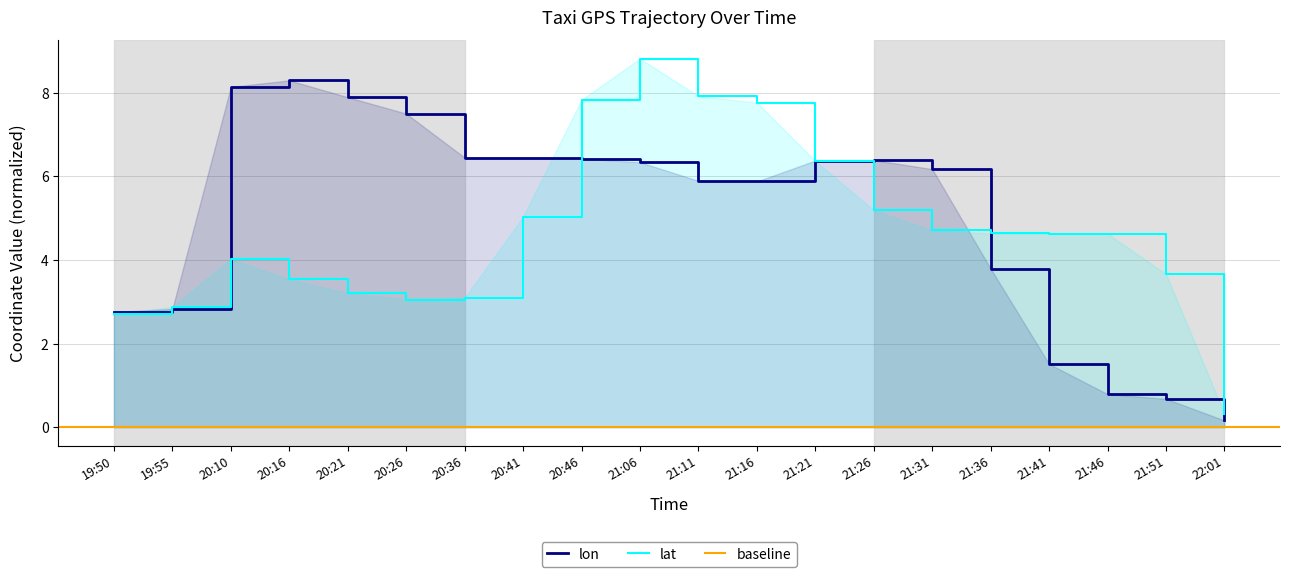

Which category has the lowest value in the lat series?

22:01